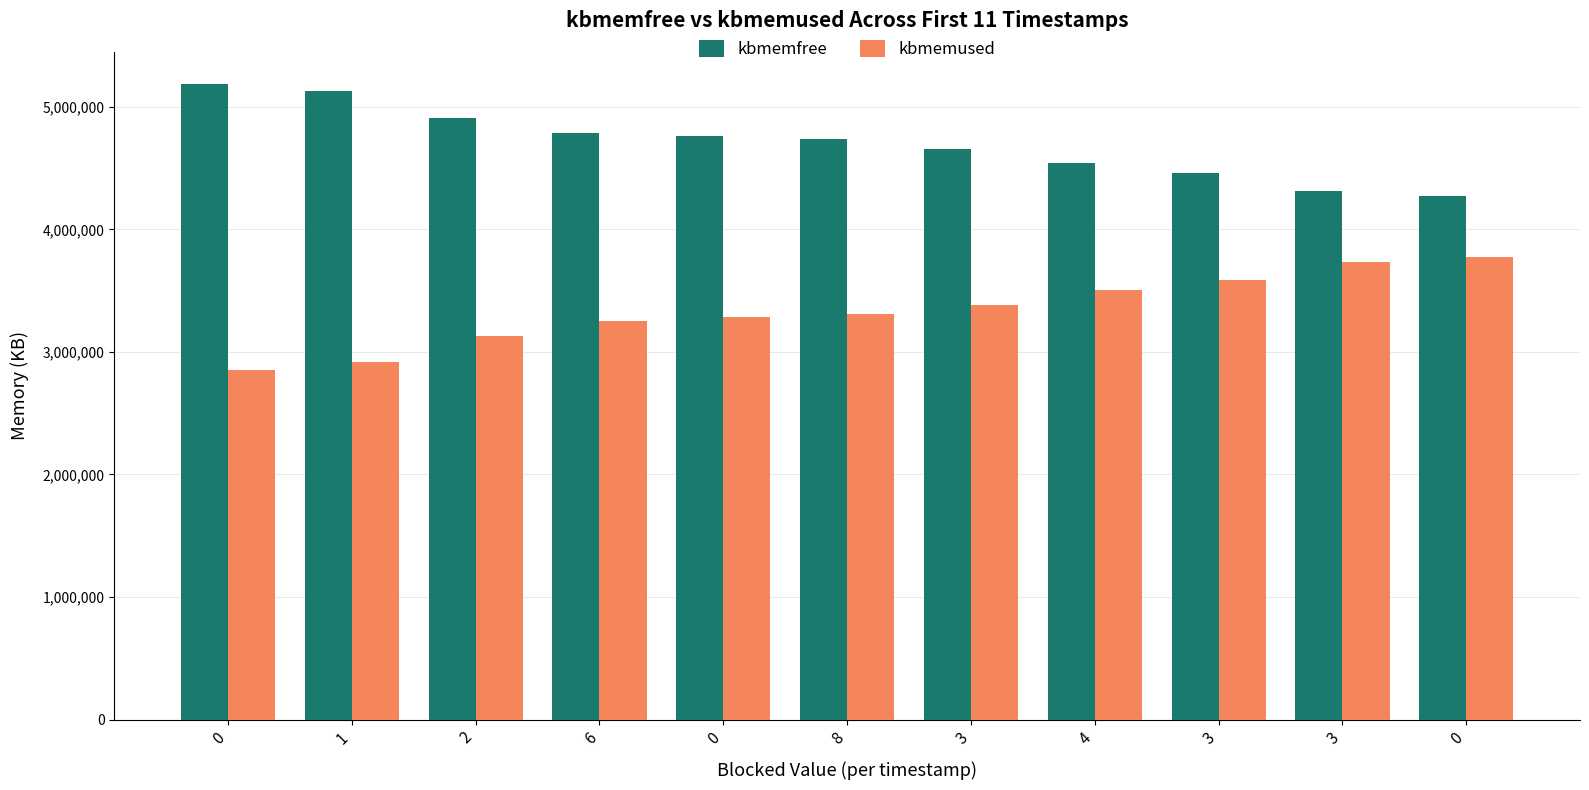

Which series has the largest range (max minus min)?

kbmemfree